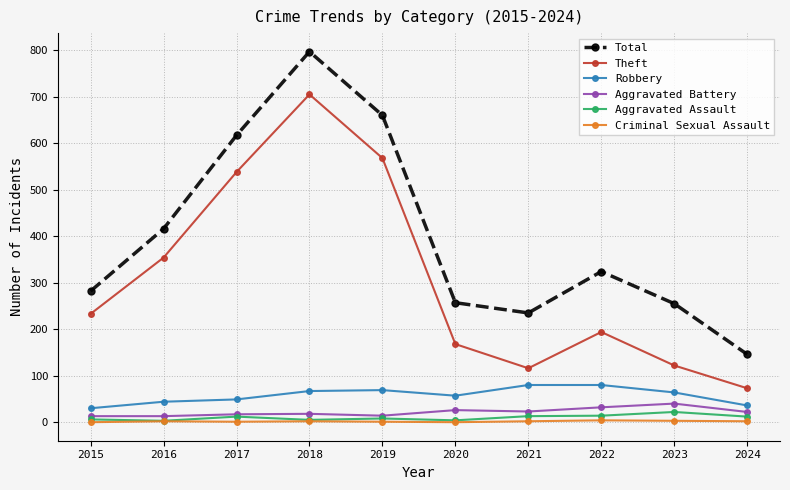

Which series has the largest range (max minus min)?

Total